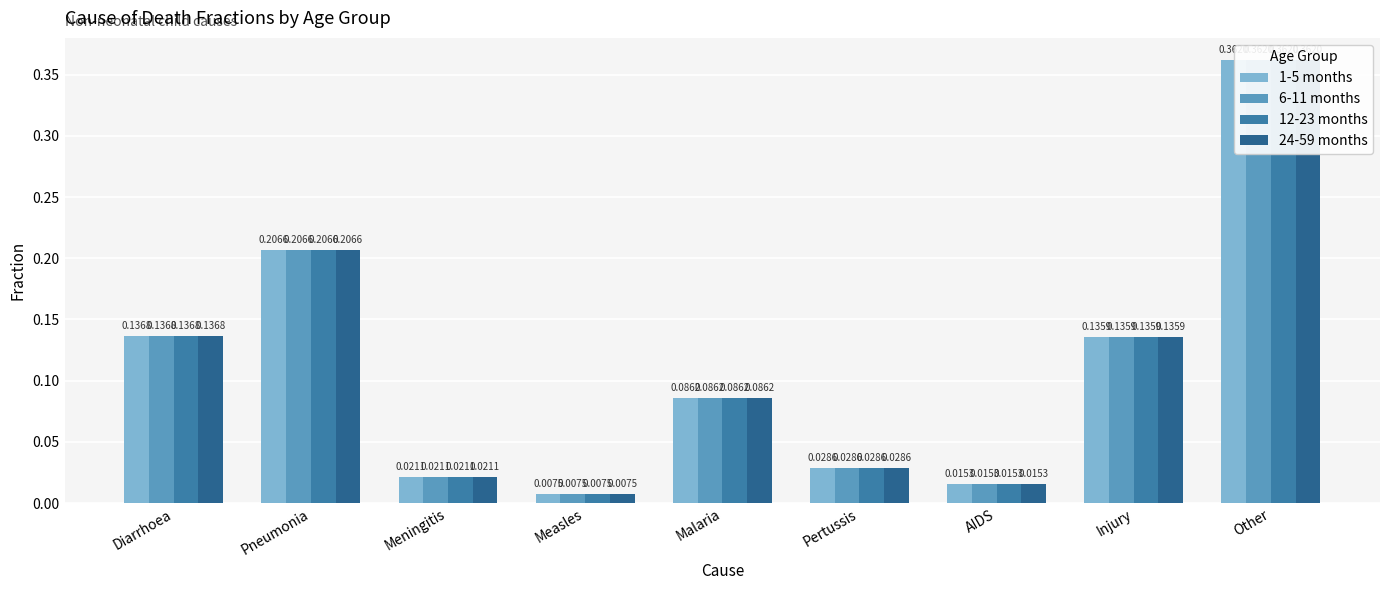

Reading left to right, transcribe all the data shown in this chart.

1-5 months: Diarrhoea=0.1	Pneumonia=0.2	Meningitis=0.0	Measles=0.0	Malaria=0.1	Pertussis=0.0	AIDS=0.0	Injury=0.1	Other=0.4
6-11 months: Diarrhoea=0.1	Pneumonia=0.2	Meningitis=0.0	Measles=0.0	Malaria=0.1	Pertussis=0.0	AIDS=0.0	Injury=0.1	Other=0.4
12-23 months: Diarrhoea=0.1	Pneumonia=0.2	Meningitis=0.0	Measles=0.0	Malaria=0.1	Pertussis=0.0	AIDS=0.0	Injury=0.1	Other=0.4
24-59 months: Diarrhoea=0.1	Pneumonia=0.2	Meningitis=0.0	Measles=0.0	Malaria=0.1	Pertussis=0.0	AIDS=0.0	Injury=0.1	Other=0.4